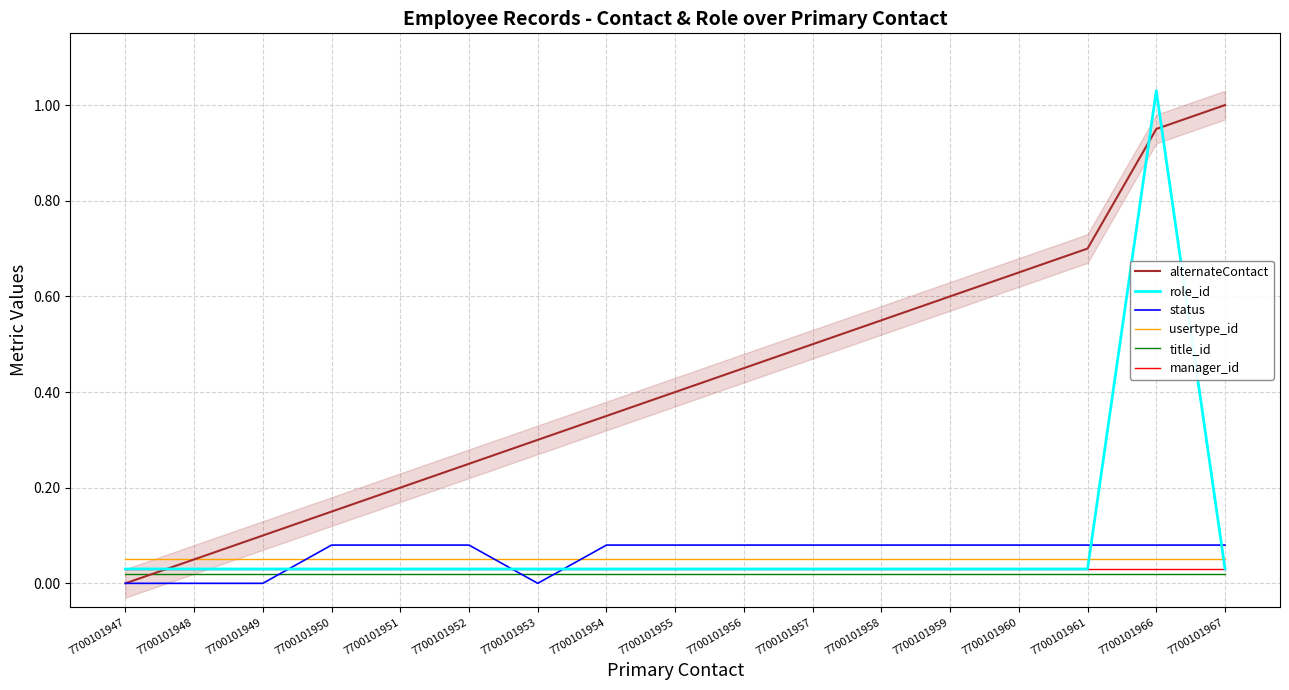

Reading right to left, list all the values displayed in this chart.

alternateContact: 7700101967=1.0	7700101966=0.9	7700101961=0.7	7700101960=0.7	7700101959=0.6	7700101958=0.6	7700101957=0.5	7700101956=0.5	7700101955=0.4	7700101954=0.3	7700101953=0.3	7700101952=0.2	7700101951=0.2	7700101950=0.1	7700101949=0.1	7700101948=0.1	7700101947=0.0
role_id: 7700101967=0.0	7700101966=1.0	7700101961=0.0	7700101960=0.0	7700101959=0.0	7700101958=0.0	7700101957=0.0	7700101956=0.0	7700101955=0.0	7700101954=0.0	7700101953=0.0	7700101952=0.0	7700101951=0.0	7700101950=0.0	7700101949=0.0	7700101948=0.0	7700101947=0.0
status: 7700101967=0.1	7700101966=0.1	7700101961=0.1	7700101960=0.1	7700101959=0.1	7700101958=0.1	7700101957=0.1	7700101956=0.1	7700101955=0.1	7700101954=0.1	7700101953=0.0	7700101952=0.1	7700101951=0.1	7700101950=0.1	7700101949=0.0	7700101948=0.0	7700101947=0.0
usertype_id: 7700101967=0.1	7700101966=0.1	7700101961=0.1	7700101960=0.1	7700101959=0.1	7700101958=0.1	7700101957=0.1	7700101956=0.1	7700101955=0.1	7700101954=0.1	7700101953=0.1	7700101952=0.1	7700101951=0.1	7700101950=0.1	7700101949=0.1	7700101948=0.1	7700101947=0.1
title_id: 7700101967=0.0	7700101966=0.0	7700101961=0.0	7700101960=0.0	7700101959=0.0	7700101958=0.0	7700101957=0.0	7700101956=0.0	7700101955=0.0	7700101954=0.0	7700101953=0.0	7700101952=0.0	7700101951=0.0	7700101950=0.0	7700101949=0.0	7700101948=0.0	7700101947=0.0
manager_id: 7700101967=0.0	7700101966=0.0	7700101961=0.0	7700101960=0.0	7700101959=0.0	7700101958=0.0	7700101957=0.0	7700101956=0.0	7700101955=0.0	7700101954=0.0	7700101953=0.0	7700101952=0.0	7700101951=0.0	7700101950=0.0	7700101949=0.0	7700101948=0.0	7700101947=0.0